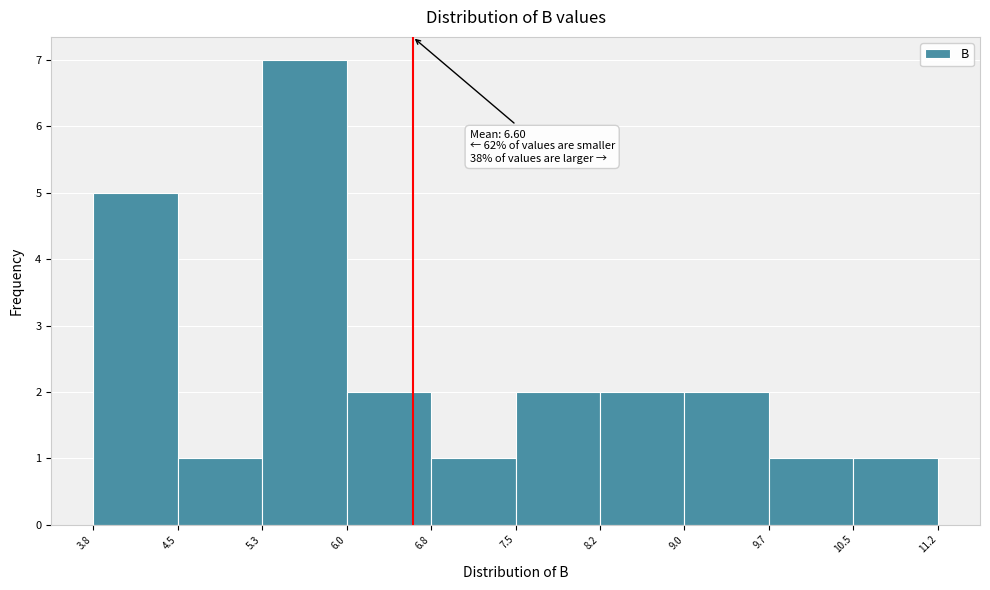

Which range on the x-axis has the tallest bar?

5.3 to 6.0